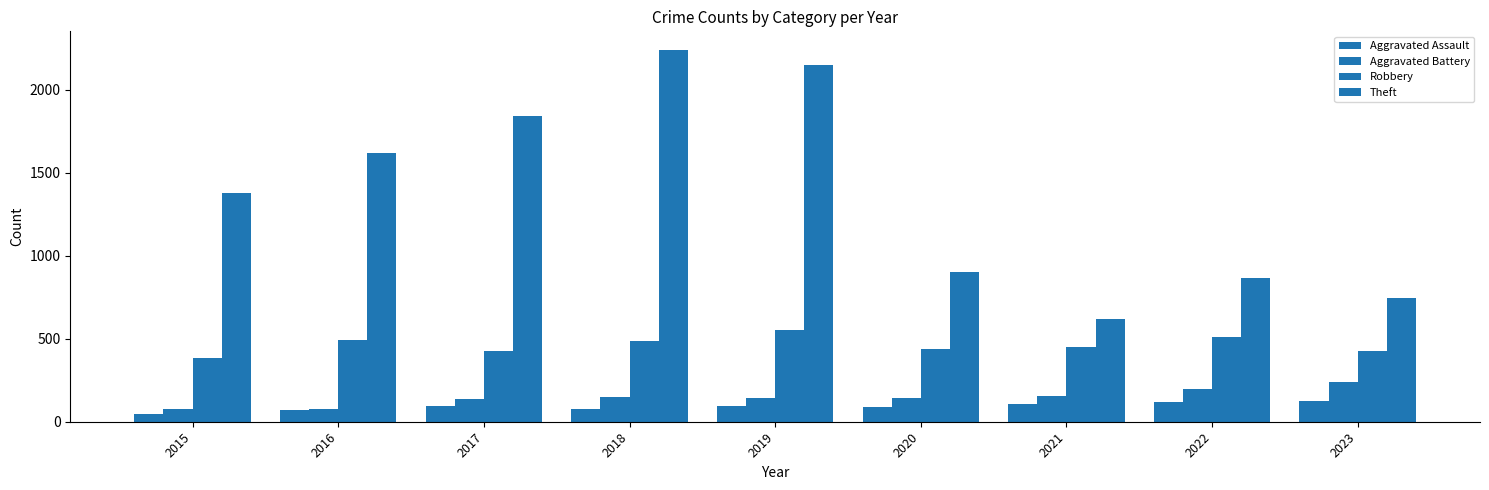

At how many categories does at least one series exceed 2146?

2